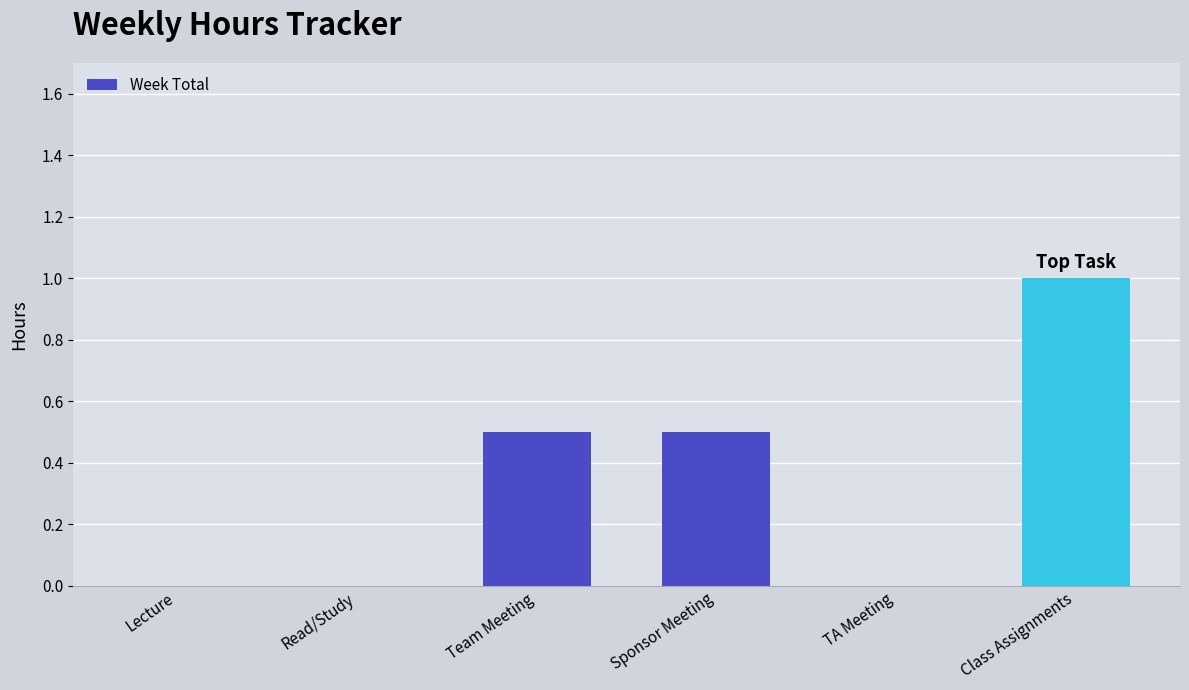

What is the change in value from Team Meeting to TA Meeting?

-0.5